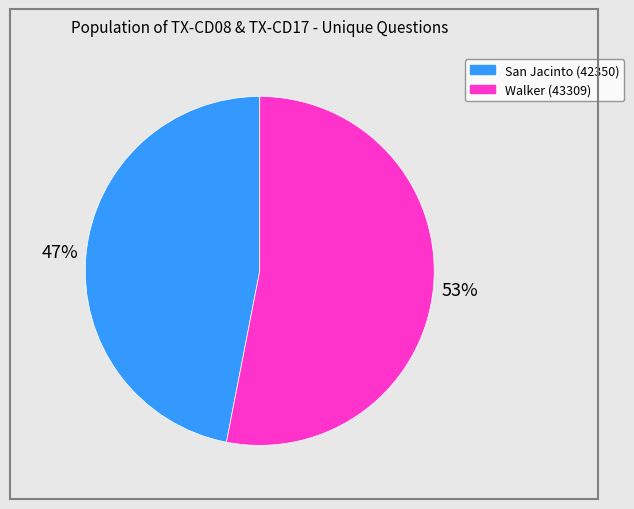

Rank the categories by value from lowest to highest.

San Jacinto (42350), Walker (43309)